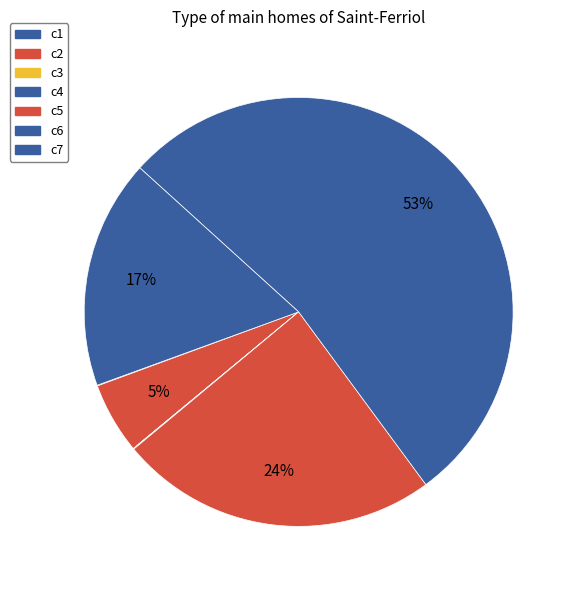

Rank the categories by value from highest to lowest.

c6, c5, c7, c2, c1, c4, c3